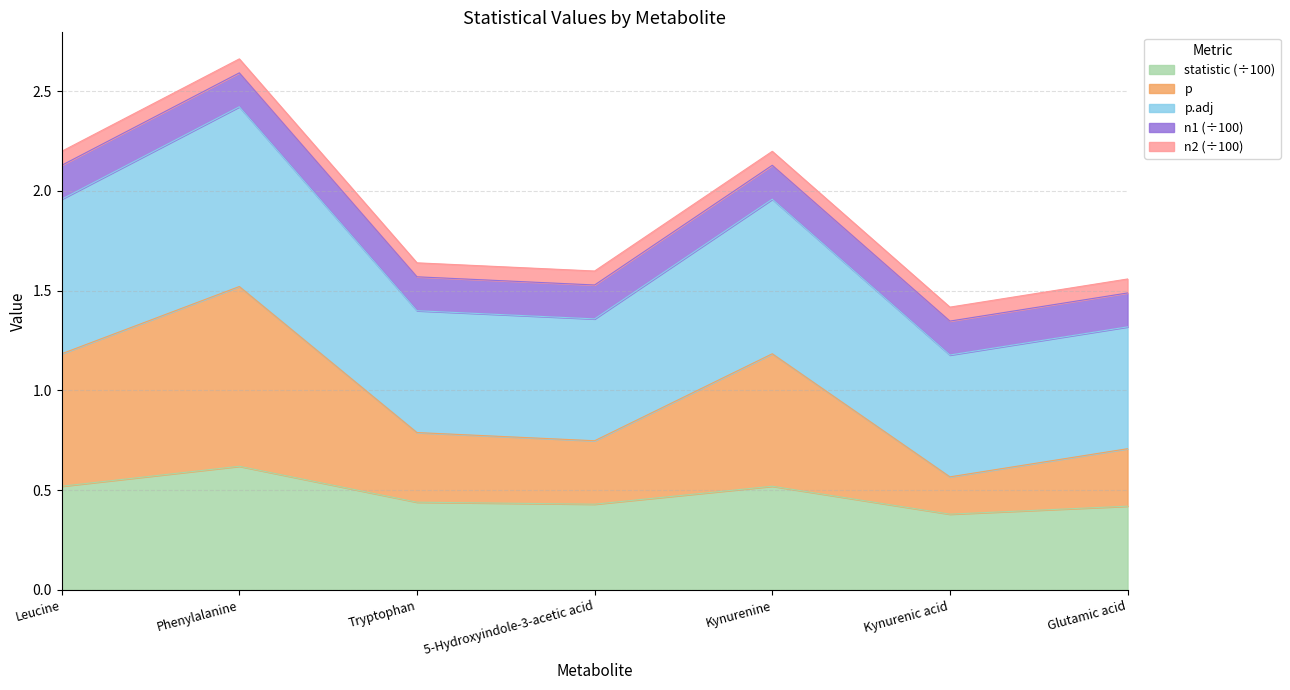

What is the total value across all series at 5-Hydroxyindole-3-acetic acid?

1.6